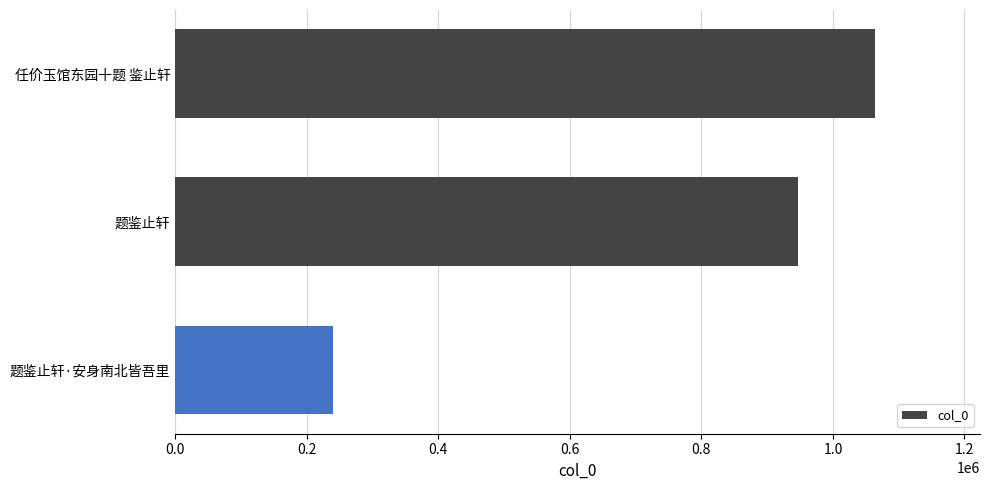

The chart shows a value of 946701 at 题鉴止轩. True or false?

True